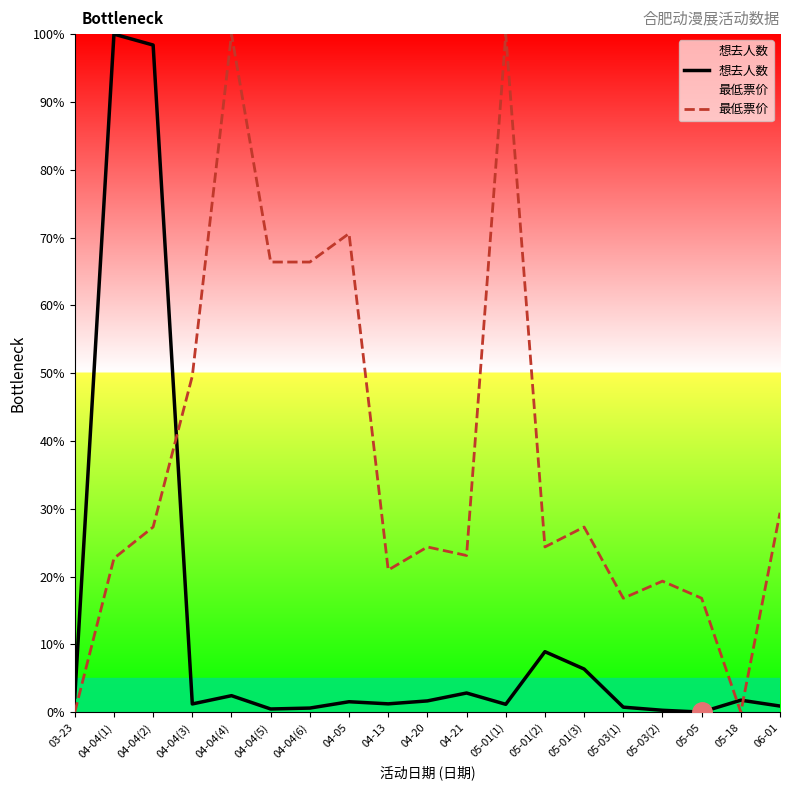

What is the total value across all series at 04-21?

25.9